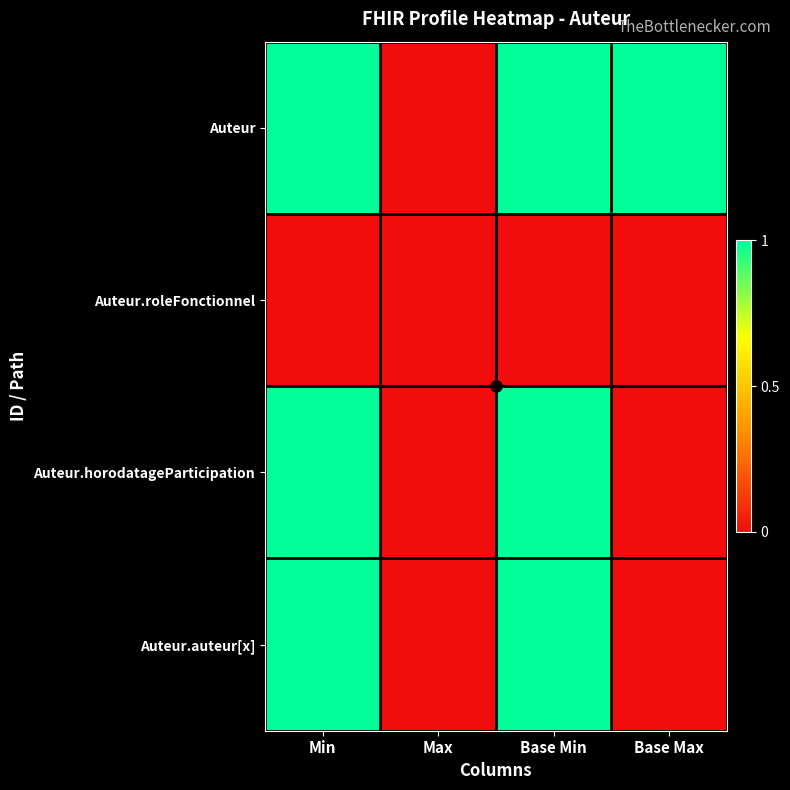

At which category is the sum across all series the highest?

Min